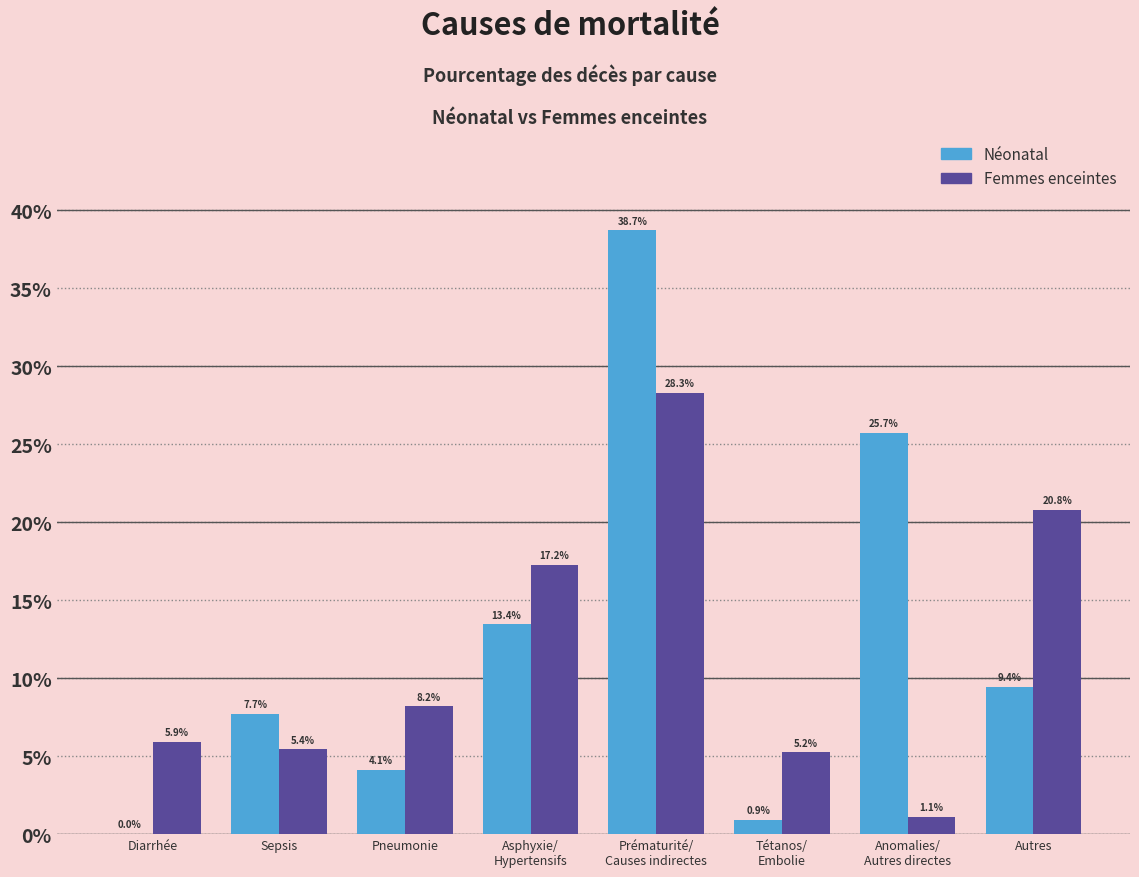

What is the label of the 1st bar from the right?

Autres